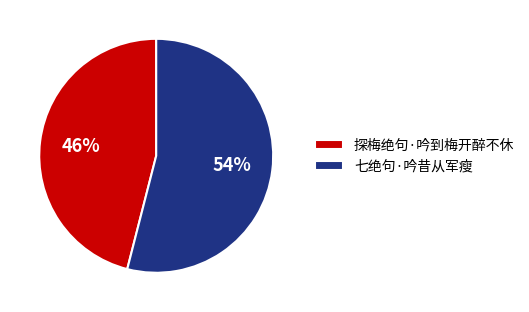

What is the majority slice?

七绝句·吟昔从军瘦